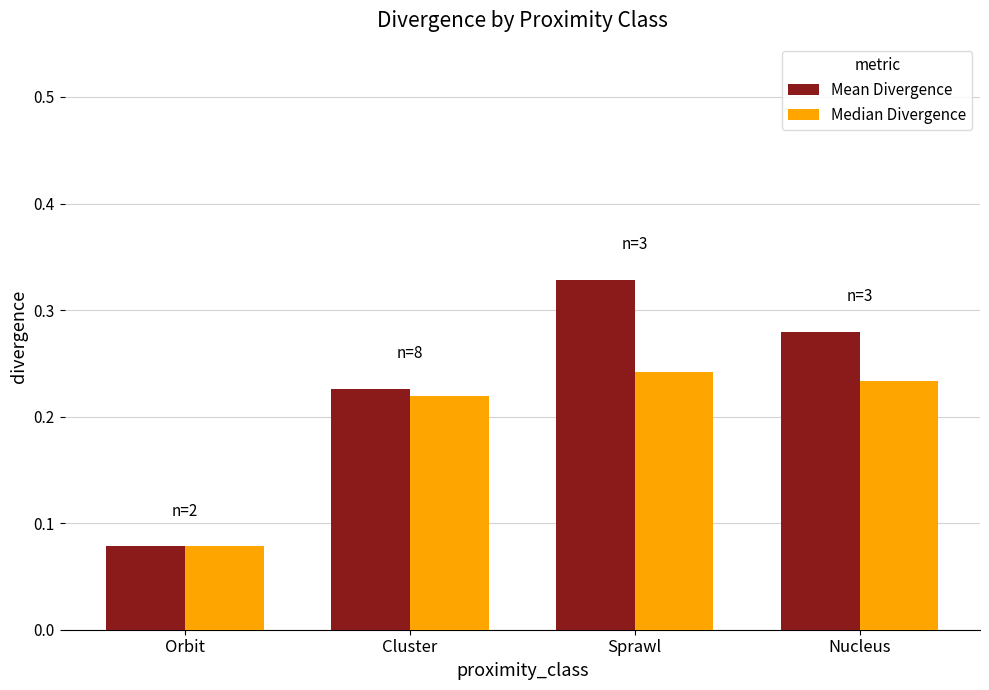

What is the sum of the Mean Divergence values at Orbit and Sprawl?

0.4